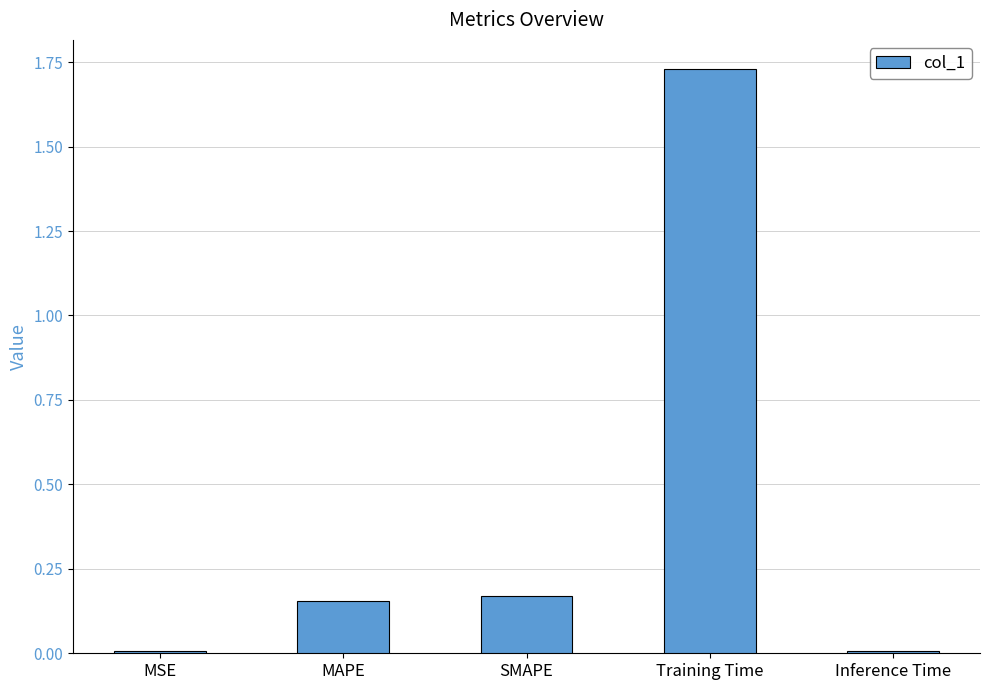

What is the sum of all values?

2.1